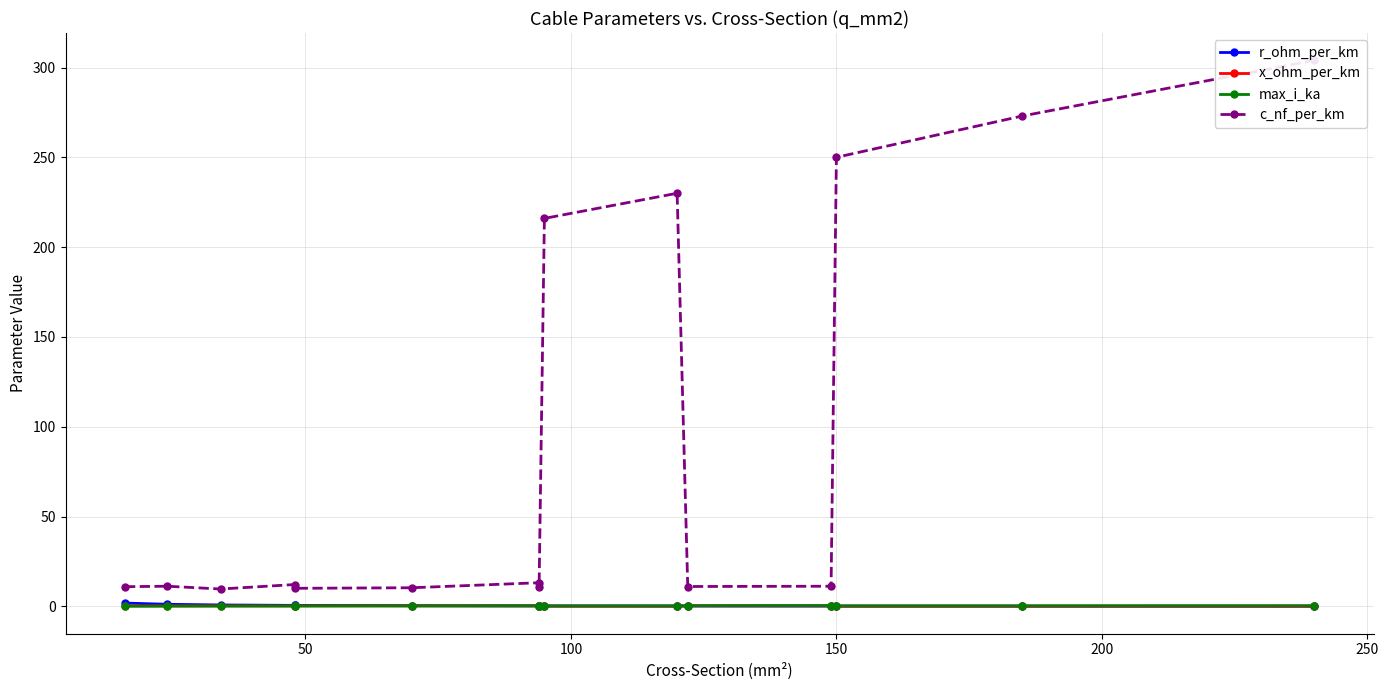

Rank the series at 150 from highest to lowest value.

c_nf_per_km, r_ohm_per_km, x_ohm_per_km, max_i_ka